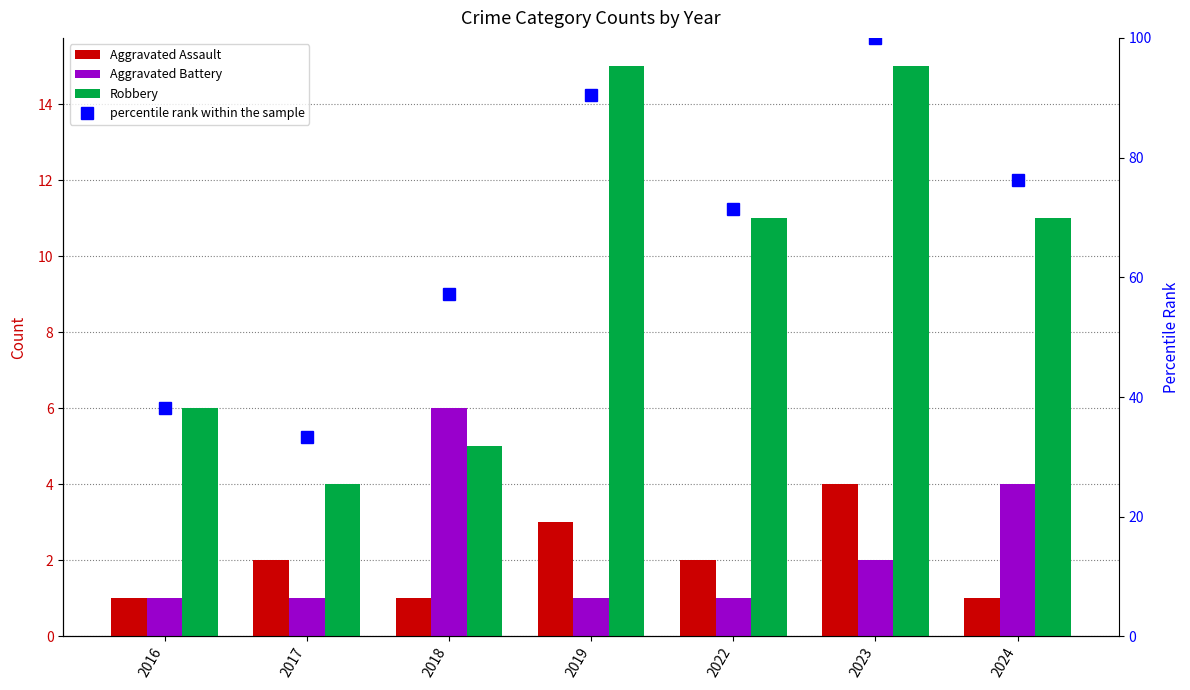

Does the chart contain any negative values?

No